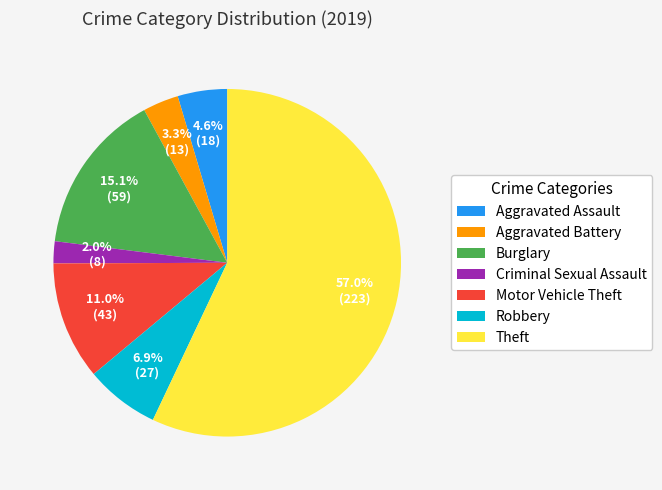

How many slices are in this pie chart?

7